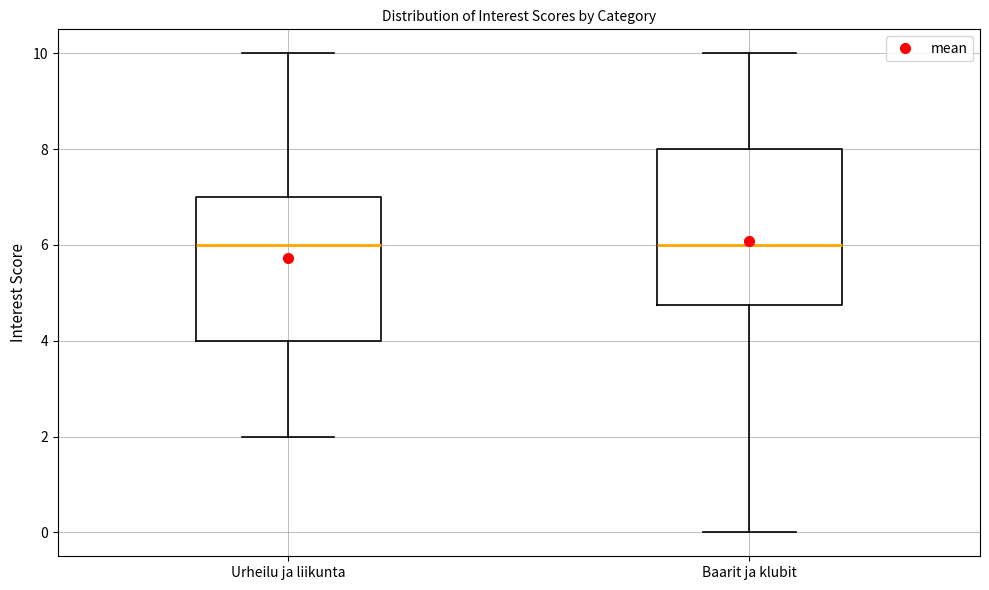

Where does the lower whisker of the box for Baarit ja klubit end on the y-axis? The values are not printed on the chart, so give them approximately, as read against the axis.

0.0